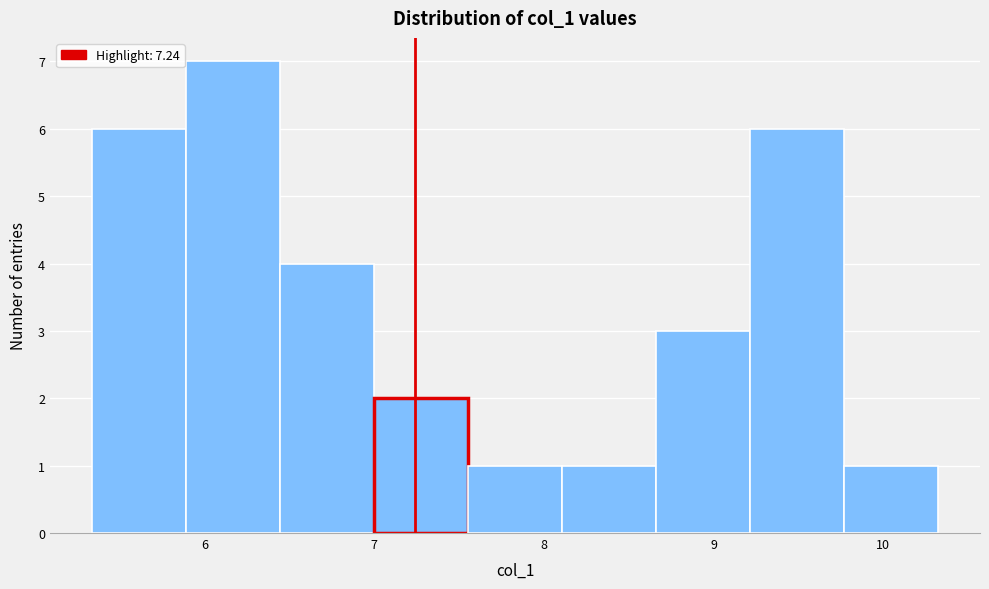

Reading left to right, list every bar in this chart as the range it spans on the x-axis followed by its height. Neither the bar edges nor the heights are printed on the chart, so give them approximately, as read against the axes.

5.3 to 5.9: 6
5.9 to 6.4: 7
6.4 to 7.0: 4
7.0 to 7.6: 2
7.6 to 8.1: 1
8.1 to 8.7: 1
8.7 to 9.2: 3
9.2 to 9.8: 6
9.8 to 10.3: 1